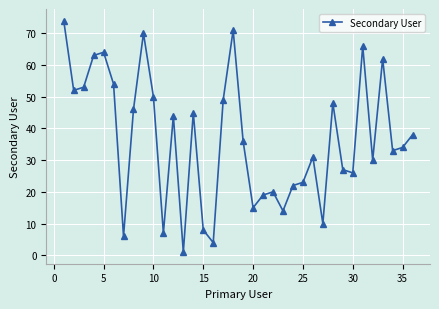

What is the greatest value displayed?

74